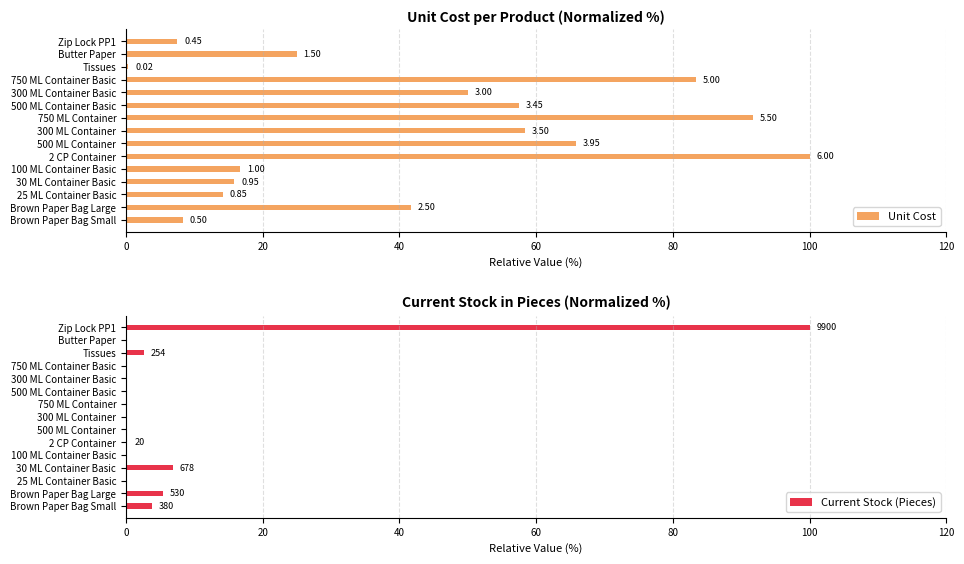

The Current Stock (Pieces) series shows -66.5 at 750 ML Container Basic. True or false?

False